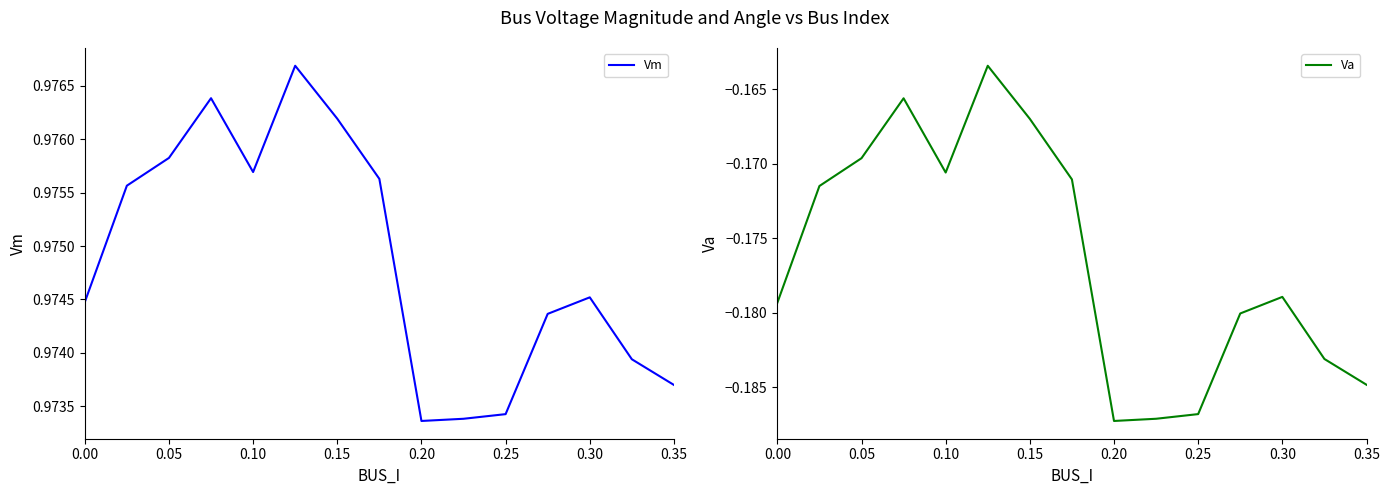

At how many categories does at least one series exceed 0?

15